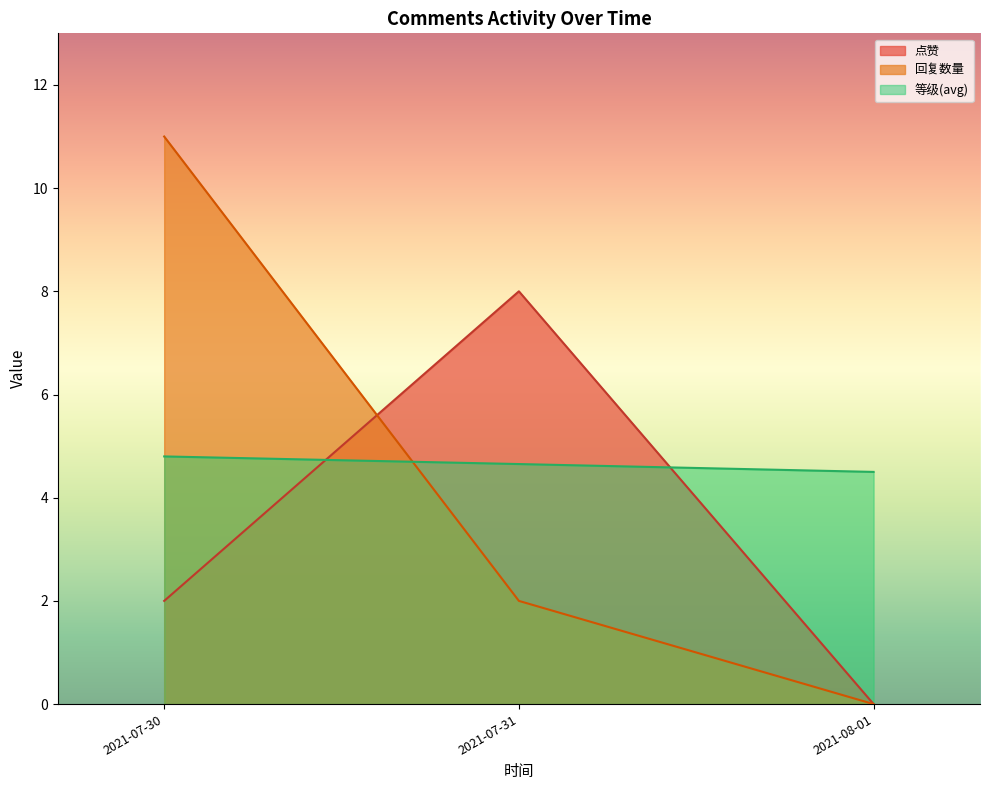

Between 2021-07-30 and 2021-07-30, which is larger?

2021-07-30